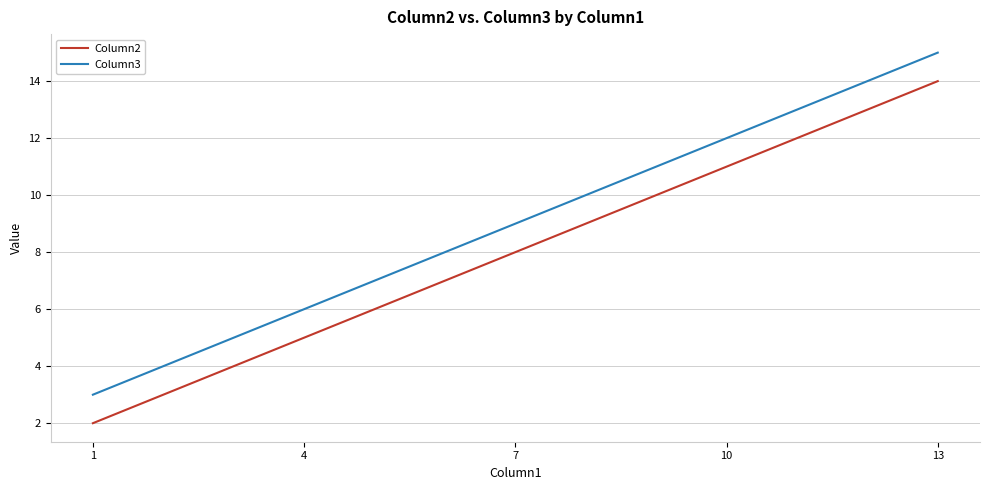

Reading left to right, list all the values displayed in this chart.

Column2: 2	5	8	11	14
Column3: 3	6	9	12	15